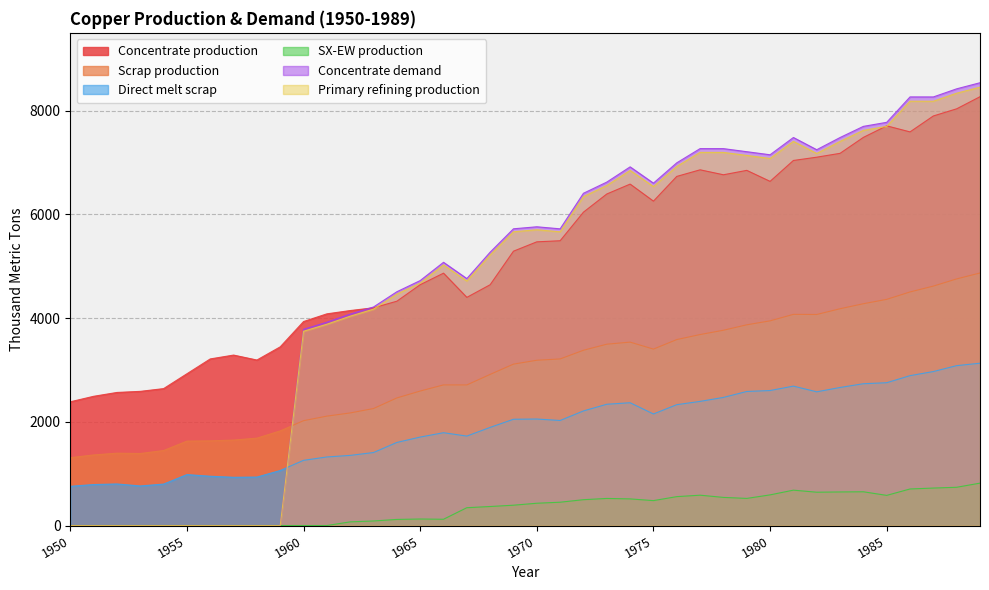

Reading right to left, list all the values displayed in this chart.

Concentrate production: 8268.6	8035.4	7897.6	7590.1	7706.8	7484.2	7176.7	7102.6	7039.0	6636.1	6848.3	6763.5	6859.0	6731.9	6254.7	6583.5	6392.7	6042.8	5491.4	5470.3	5290.1	4643.2	4399.4	4866.1	4643.5	4325.4	4198.2	4145.3	4081.7	3933.3	3445.6	3191.1	3286.6	3212.5	2926.2	2639.9	2587.0	2565.9	2491.7	2385.7
Scrap production: 4869.5	4755.4	4616.8	4503.9	4360.8	4276.9	4180.1	4069.4	4071.8	3946.5	3870.2	3765.3	3682.6	3585.5	3401.8	3536.5	3496.4	3379.8	3212.0	3186.9	3112.3	2913.9	2710.9	2711.5	2593.1	2460.1	2256.0	2171.0	2109.3	2021.8	1824.9	1684.8	1647.9	1633.0	1627.9	1446.5	1388.9	1395.2	1361.0	1308.7
Direct melt scrap: 3130.0	3083.2	2969.1	2890.1	2753.6	2734.3	2661.8	2578.2	2688.1	2603.1	2584.9	2470.2	2393.6	2330.2	2150.8	2367.6	2338.6	2209.6	2025.4	2053.6	2049.2	1892.4	1724.8	1789.6	1705.9	1601.7	1407.5	1352.5	1322.0	1257.2	1060.8	934.5	929.9	950.2	981.9	799.0	762.9	801.3	790.0	756.1
SX-EW production: 817.4	737.6	722.4	704.9	581.2	650.8	647.3	642.4	682.0	590.9	522.7	542.5	585.0	557.1	480.3	513.5	522.3	498.2	449.6	429.7	391.9	366.8	343.6	120.9	125.5	117.6	87.8	70.7	0.0	0.0	0.0	0.0	0.0	0.0	0.0	0.0	0.0	0.0	0.0	0.0
Concentrate demand: 8538.1	8420.8	8264.3	8264.6	7774.8	7696.7	7481.4	7246.5	7482.1	7149.1	7208.3	7267.5	7267.8	6993.7	6601.9	6915.9	6622.2	6406.9	5721.0	5760.6	5721.7	5271.1	4761.7	5075.7	4723.2	4507.9	4214.1	4077.3	3920.8	3784.0	0.0	0.0	0.0	0.0	0.0	0.0	0.0	0.0	0.0	0.0
Primary refining production: 8452.7	8336.6	8181.7	8182.0	7697.0	7619.8	7406.6	7174.0	7407.3	7077.6	7136.2	7194.8	7195.1	6923.7	6535.9	6846.8	6556.0	6342.8	5663.8	5703.0	5664.5	5218.4	4714.0	5025.0	4675.9	4462.8	4172.0	4036.6	3881.6	3746.1	0.0	0.0	0.0	0.0	0.0	0.0	0.0	0.0	0.0	0.0